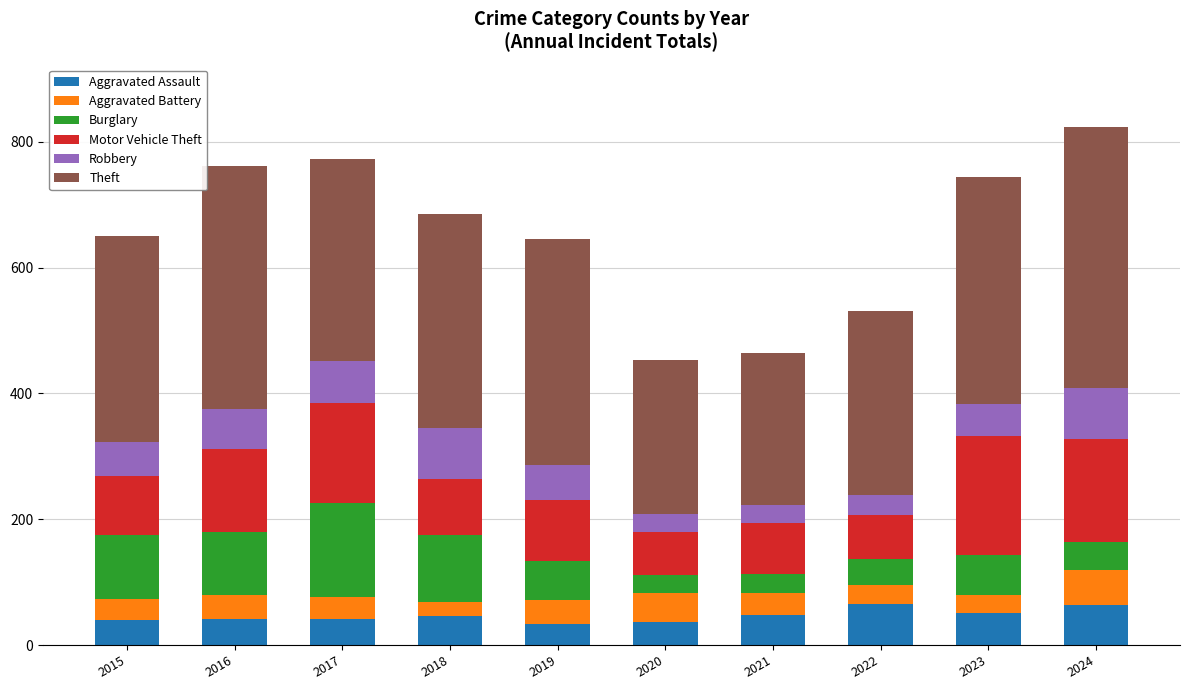

What are all the series names shown in the legend?

Aggravated Assault, Aggravated Battery, Burglary, Motor Vehicle Theft, Robbery, Theft